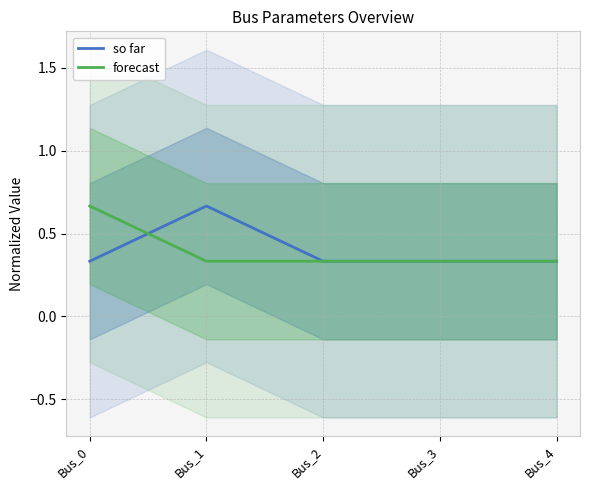

True or false: so far has a value of 0.2 at Bus_3.

False